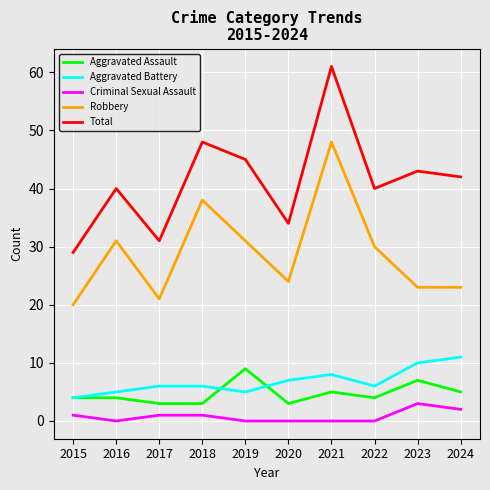

True or false: Total and Criminal Sexual Assault intersect in this chart.

False